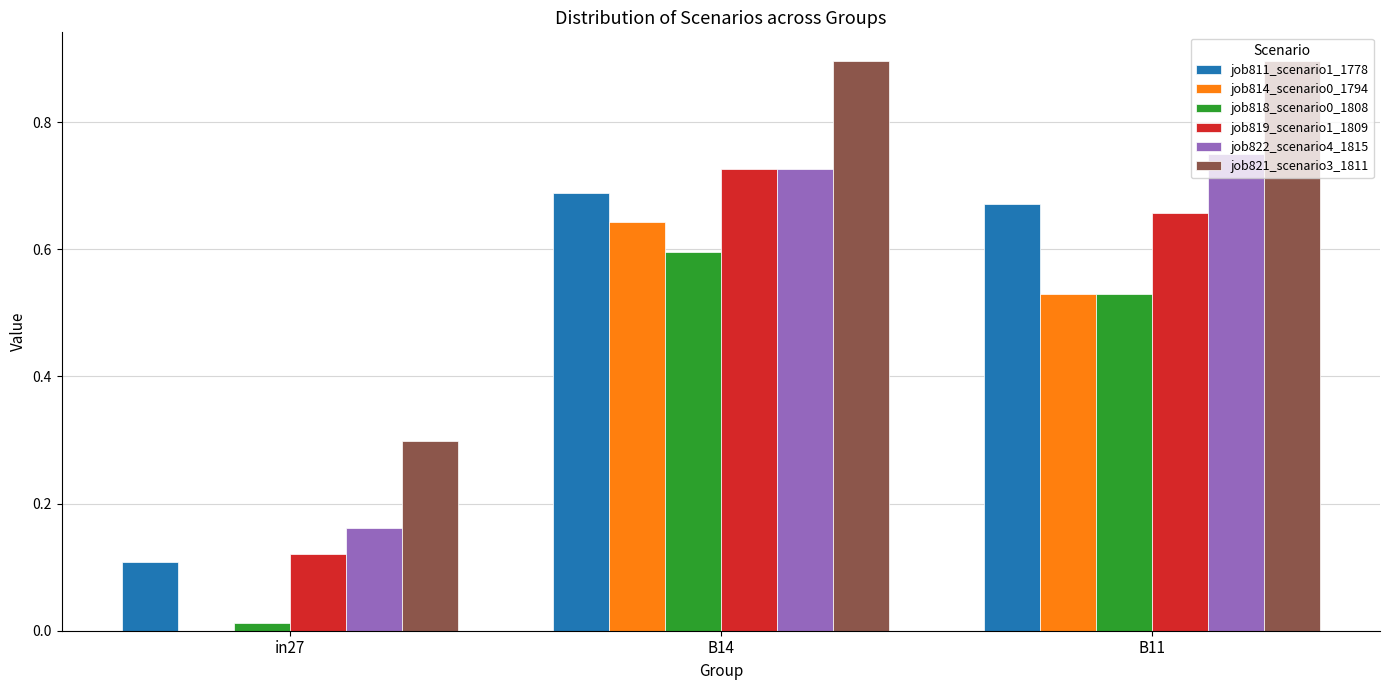

Which series has the largest total across all categories?

job821_scenario3_1811